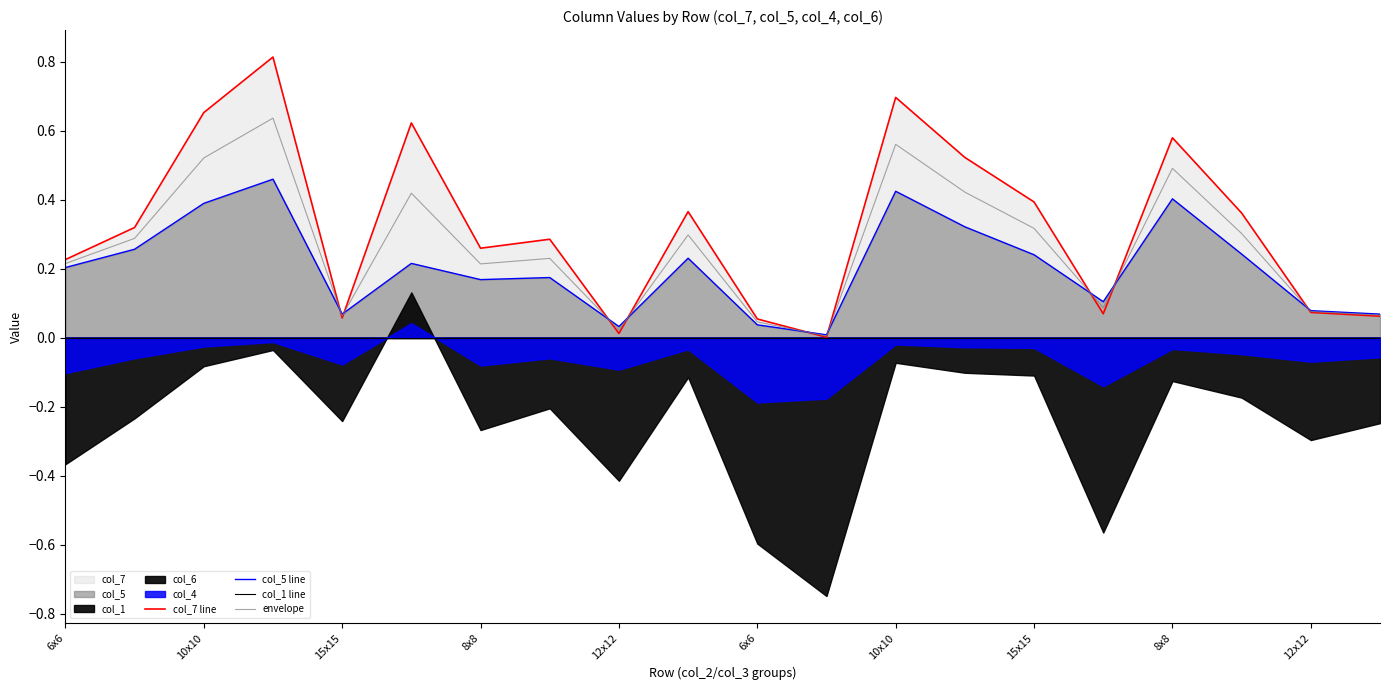

What is the sum of the col_5 line values at 15 and 10?

0.1